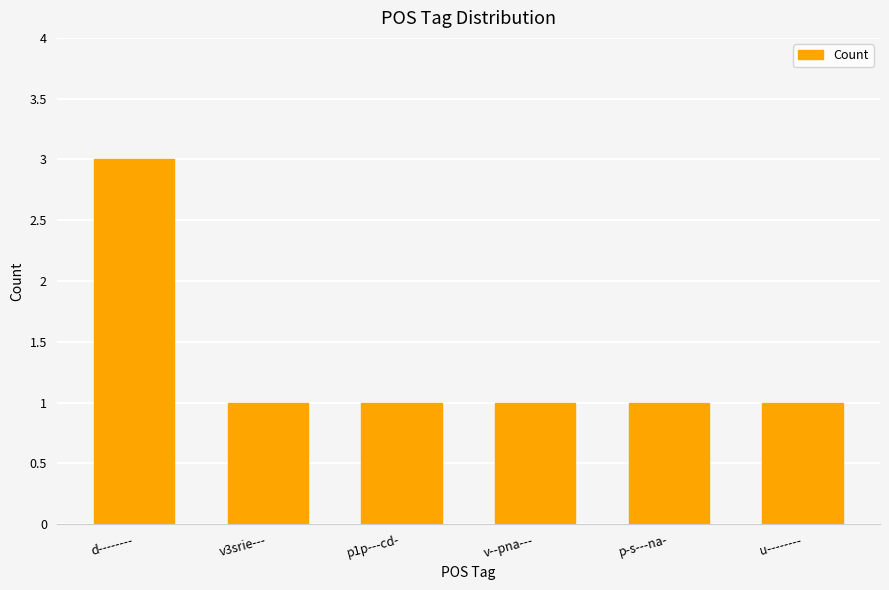

Reading right to left, list all the values displayed in this chart.

u--------=1	p-s---na-=1	v--pna---=1	p1p---cd-=1	v3srie---=1	d--------=3